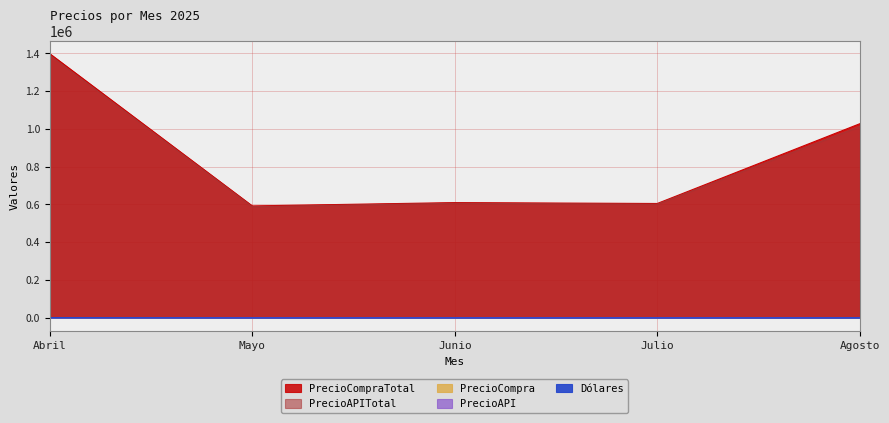

The value of PrecioAPI at Junio is 491.6. True or false?

False